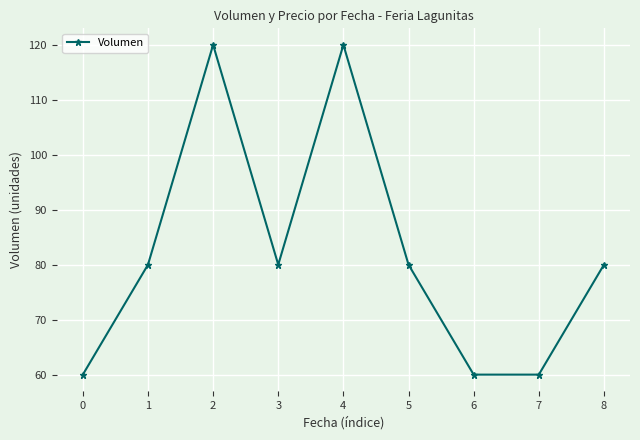

What is the difference between the second highest and second lowest values?

60